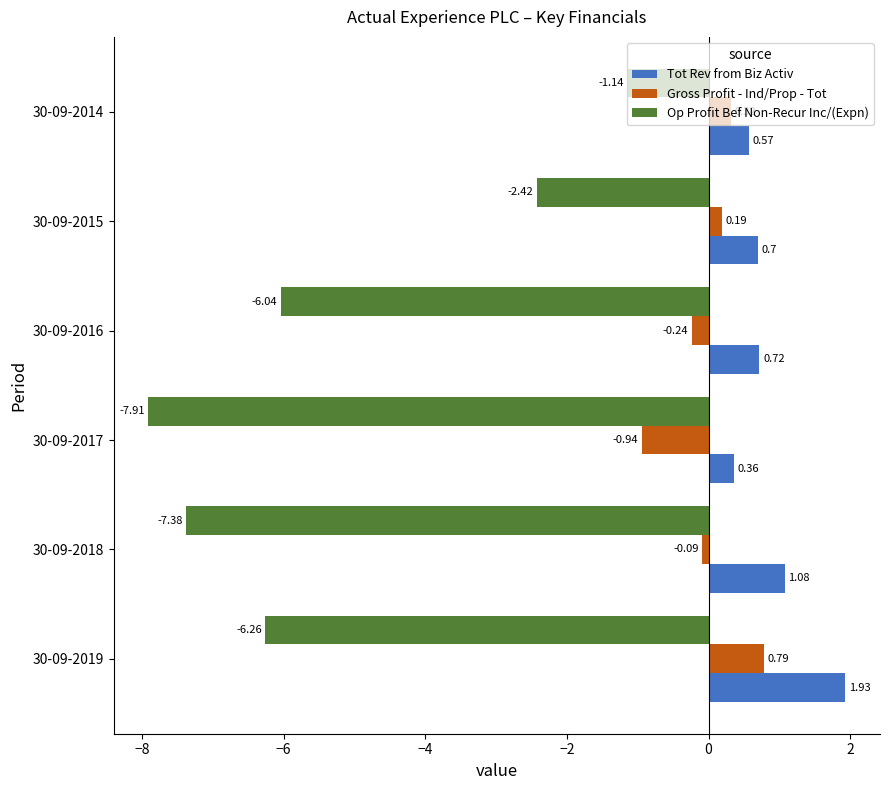

Rank the categories by Gross Profit - Ind/Prop - Tot value from lowest to highest.

30-09-2017, 30-09-2016, 30-09-2018, 30-09-2015, 30-09-2014, 30-09-2019